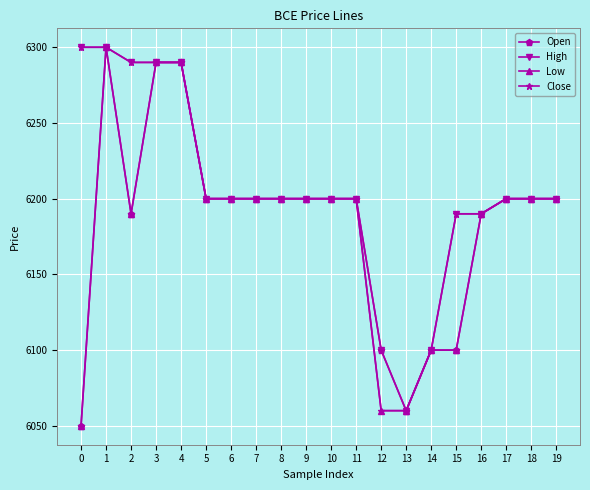

At how many categories does at least one series exceed 6139?

17